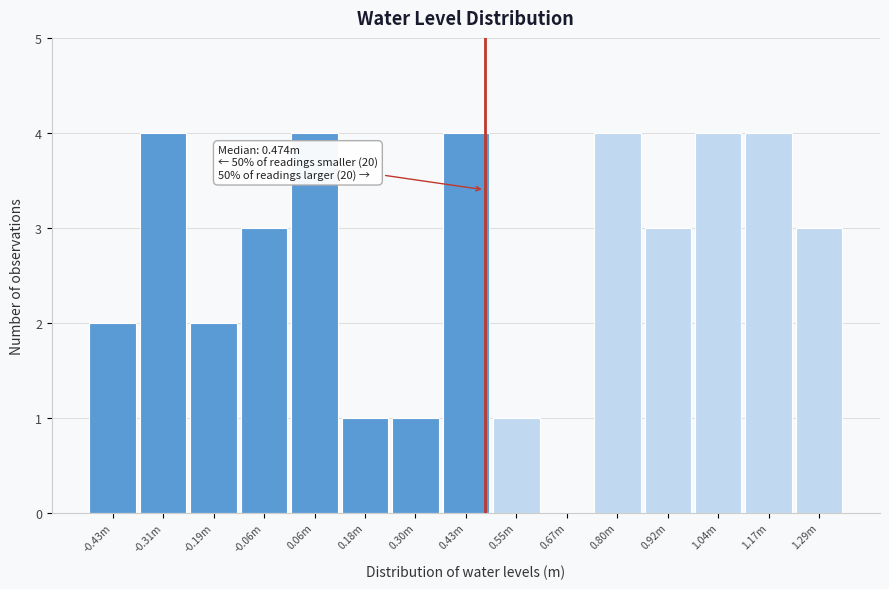

Reading right to left, transcribe all the data shown in this chart.

1.29m=3	1.17m=4	1.04m=4	0.92m=3	0.80m=4	0.67m=0	0.55m=1	0.43m=4	0.30m=1	0.18m=1	0.06m=4	-0.06m=3	-0.19m=2	-0.31m=4	-0.43m=2